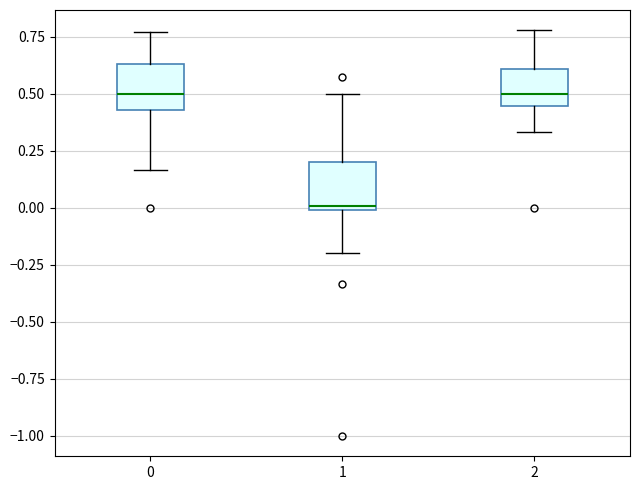

Reading left to right, read every box against the y-axis: the position of its median line, the range the box covers, and the ends of its whiskers. The values are not printed on the chart, so give them approximately, as read against the axis.

0: median 0.50, box 0.45 to 0.65, whiskers 0.15 to 0.75
1: median 0.00 (just above the box's lower edge), box 0.00 to 0.20, whiskers -0.20 to 0.50
2: median 0.50, box 0.45 to 0.60, whiskers 0.35 to 0.80